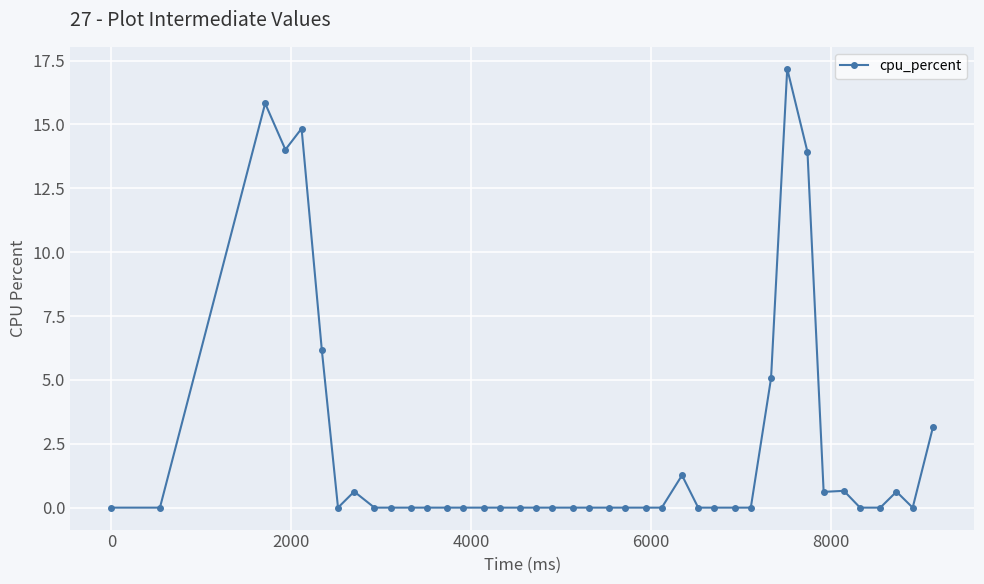

What is the value of the 31st point from the left?

5.1